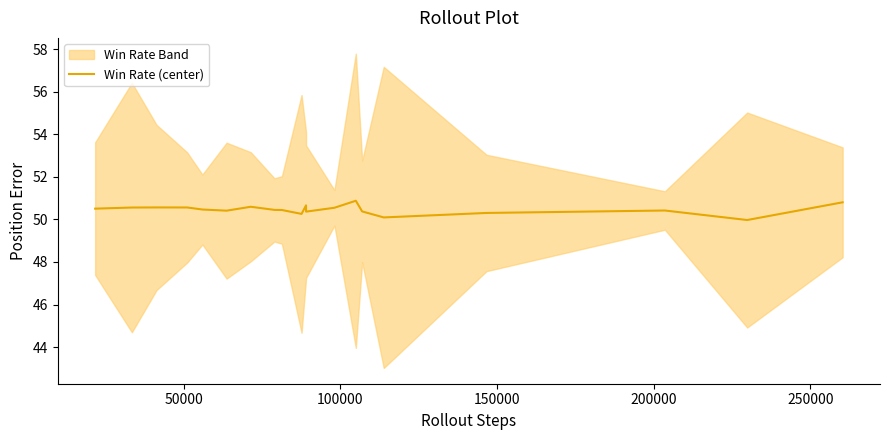

How many data points are above 50?

19